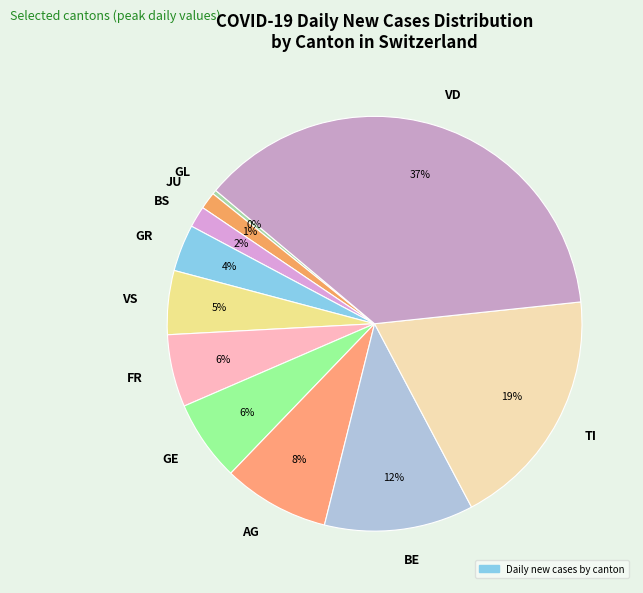

The FR slice represents 6% of the pie. True or false?

True